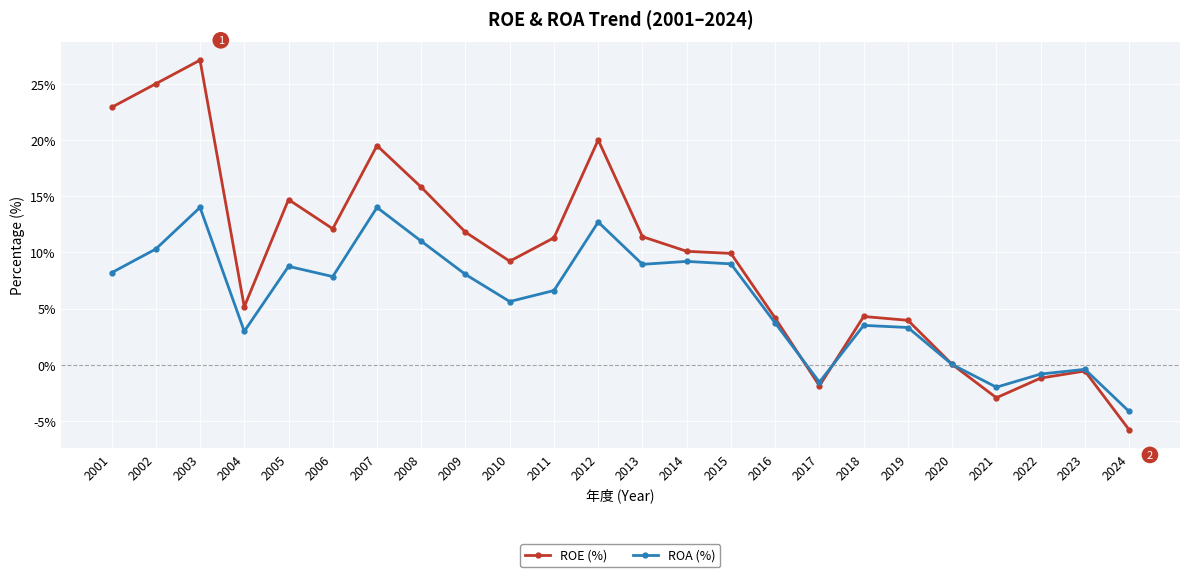

Where does the ROE (%) series first go above 10?

2001